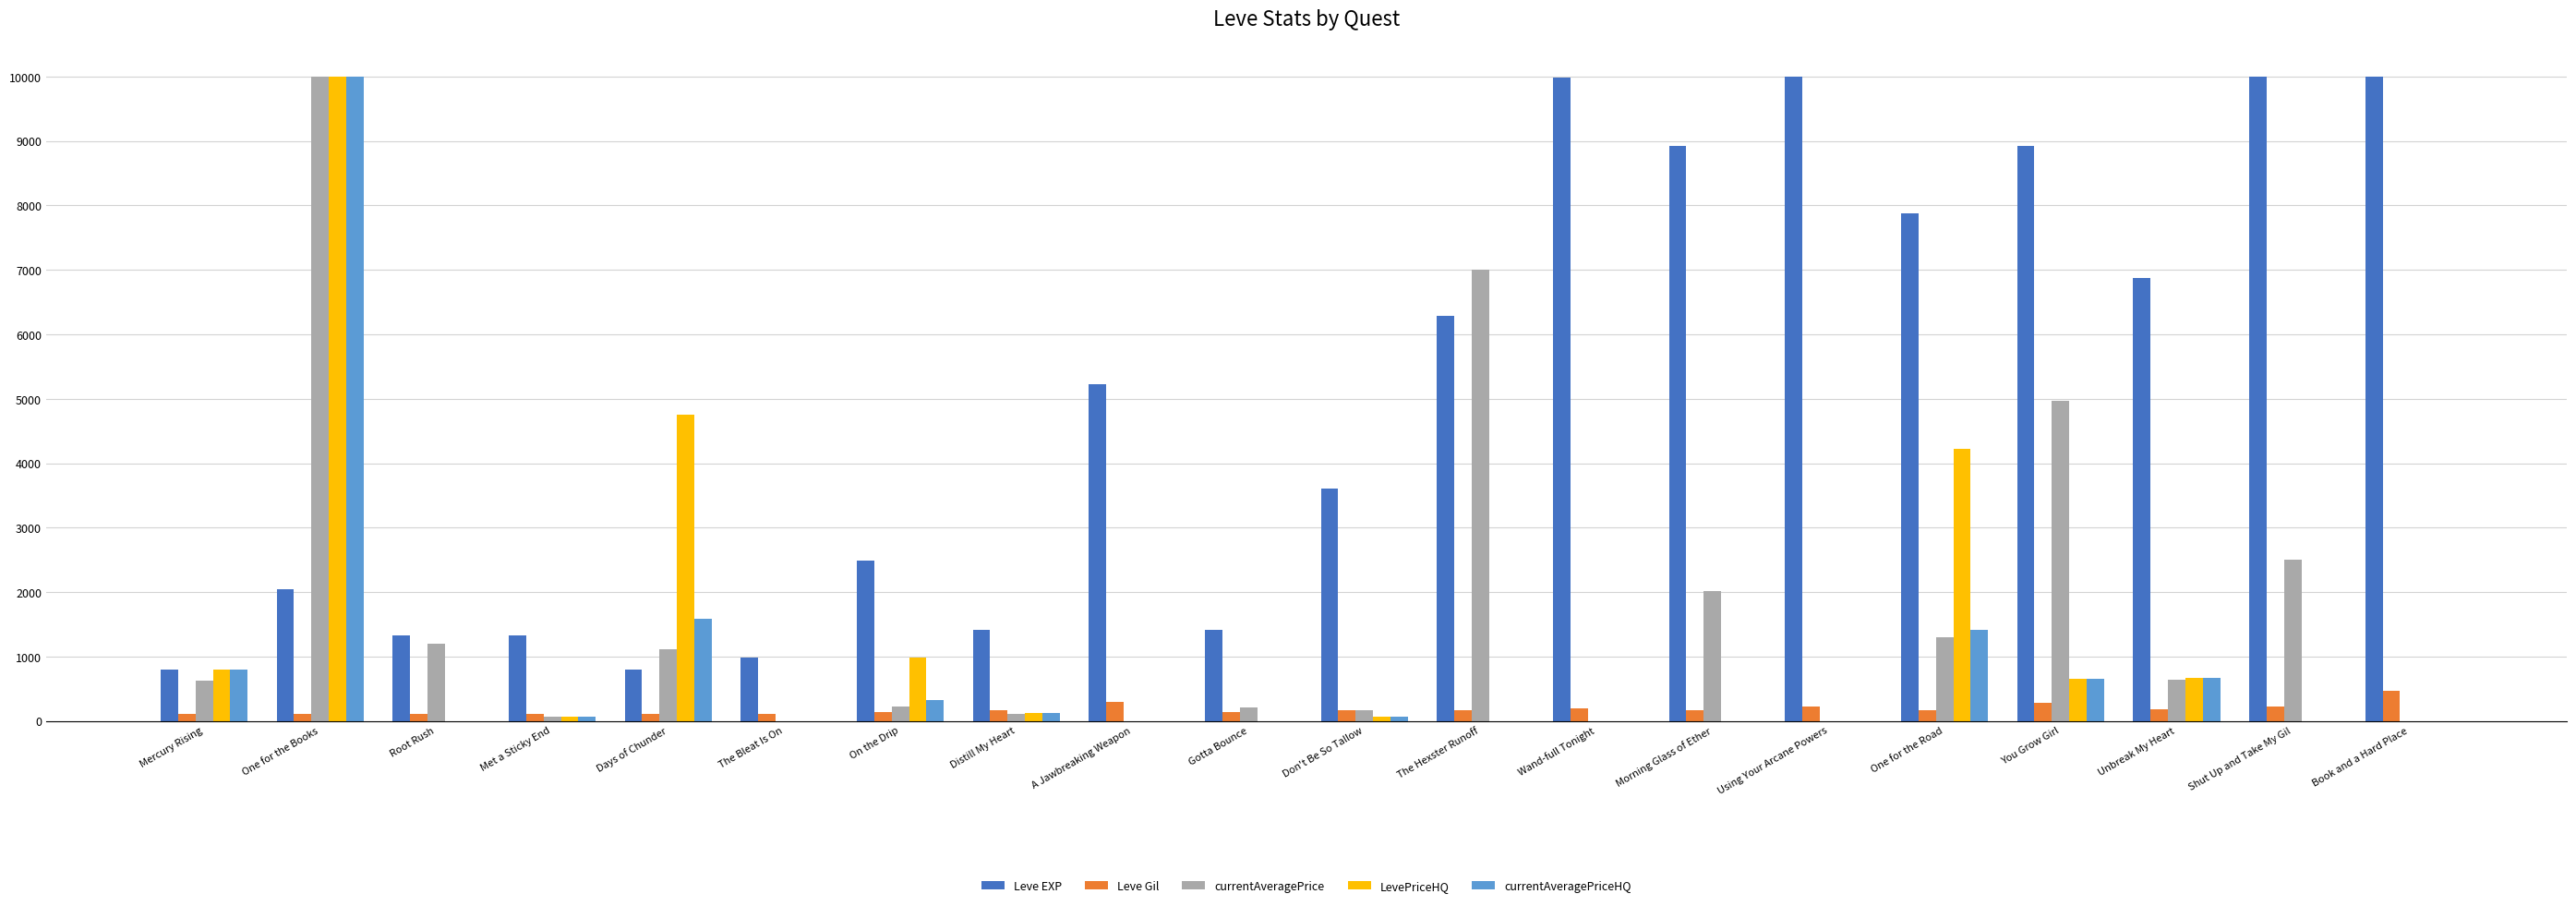

How many groups of bars are there?

20